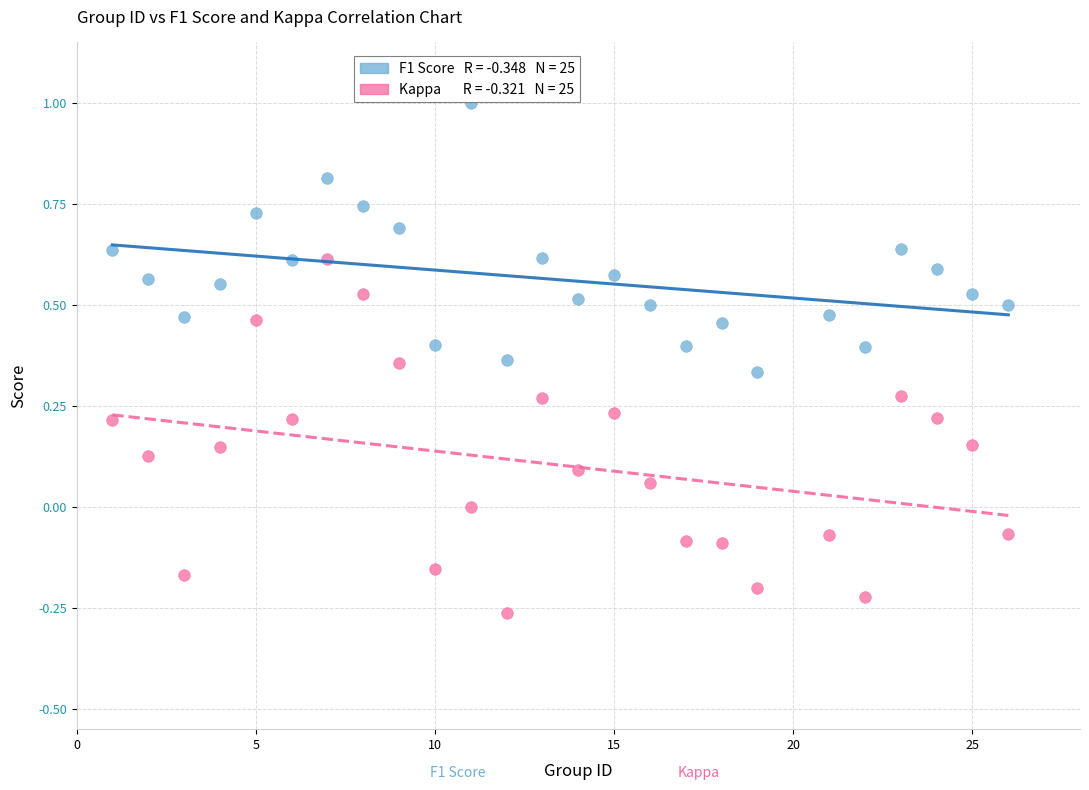

Across all data points, what is the range of X values (max minus min)?

25.0